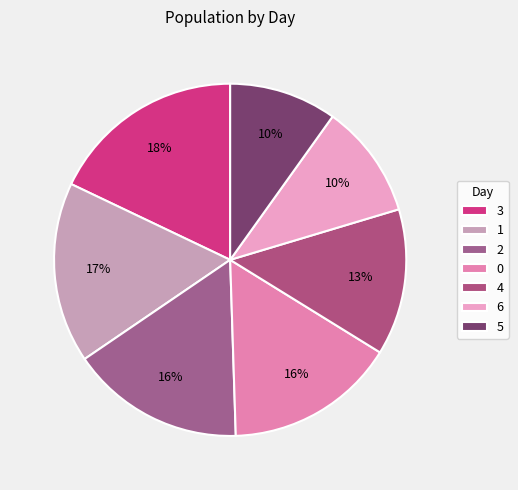

To the nearest percent, what portion does 1 represent?

17%